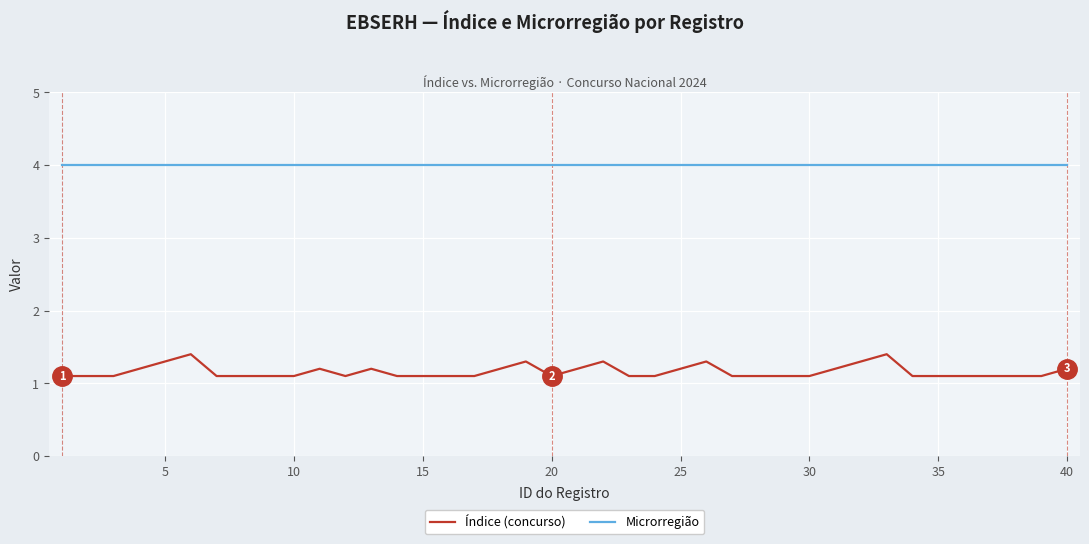

True or false: Índice (concurso) and Microrregião cross at least once.

False